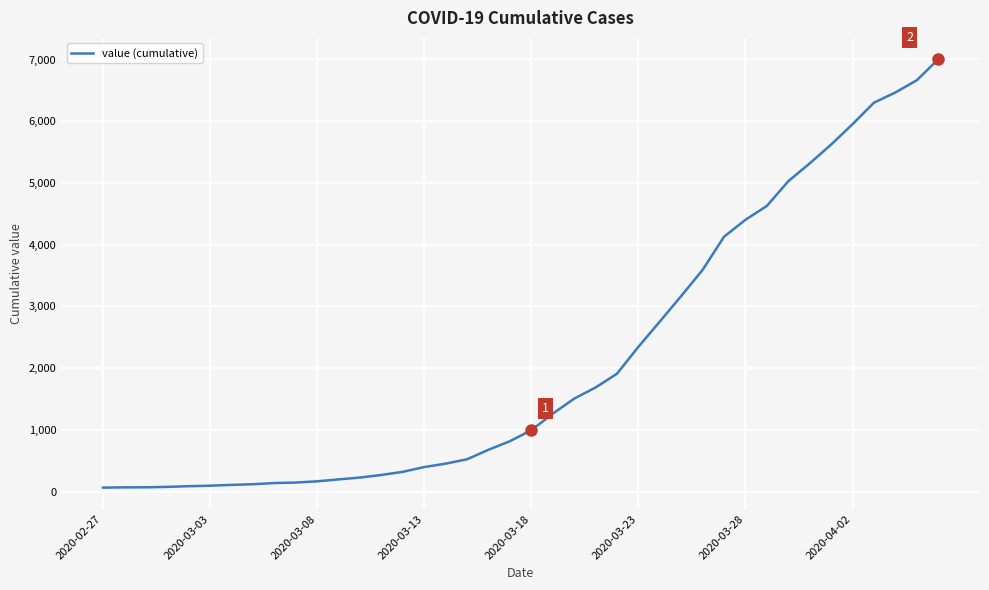

What is the maximum value shown in the chart?

7003